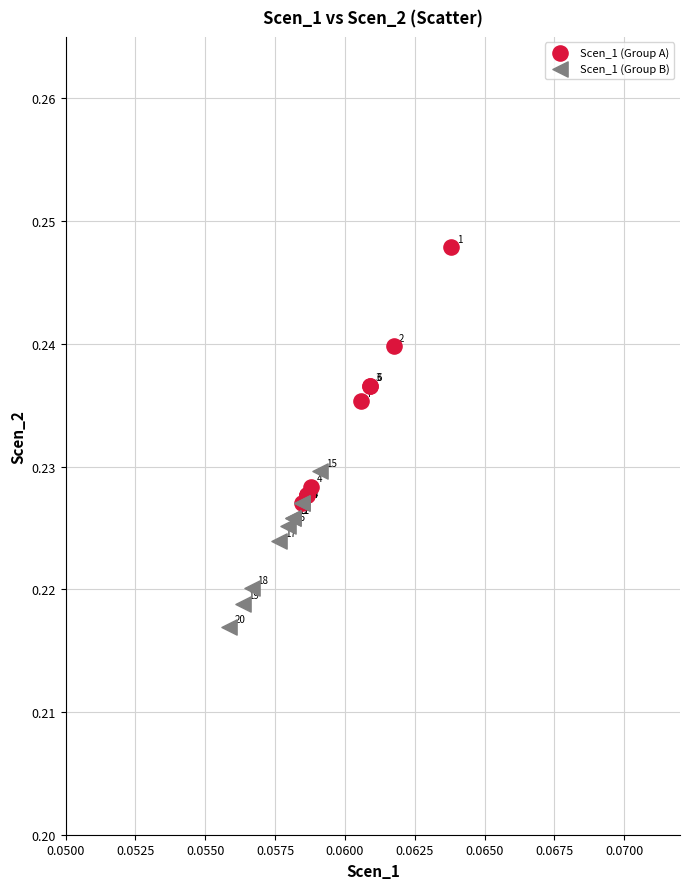

What are all the series names shown in the legend?

Scen_1 (Group A), Scen_1 (Group B)